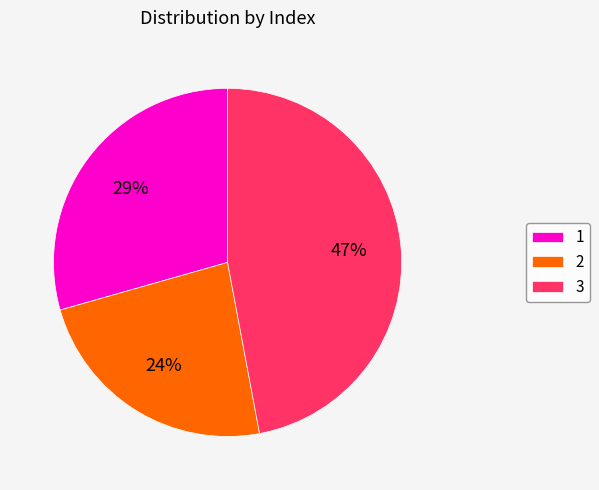

How many slices are in this pie chart?

3